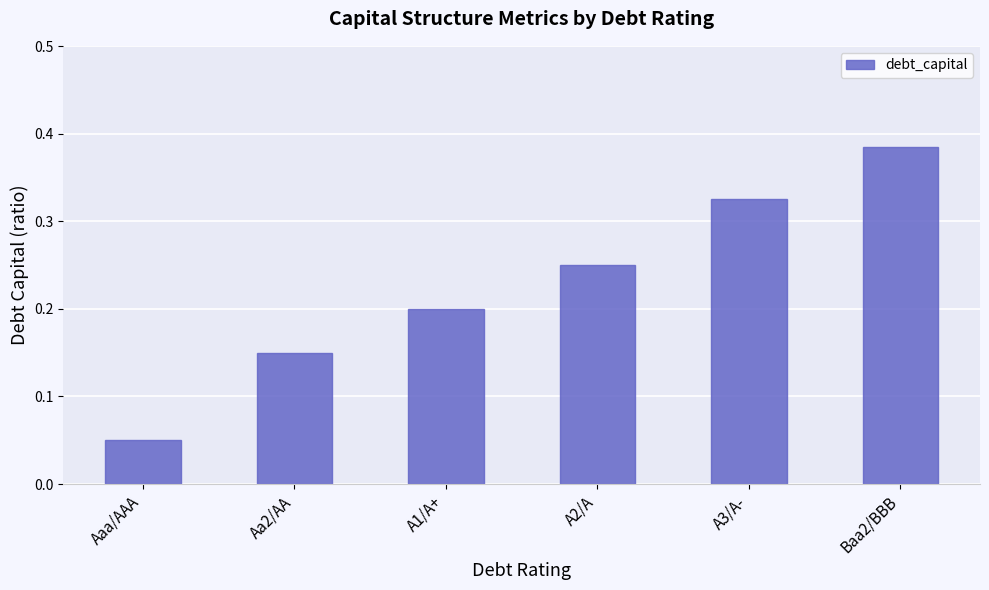

What is the sum of all values?

1.4